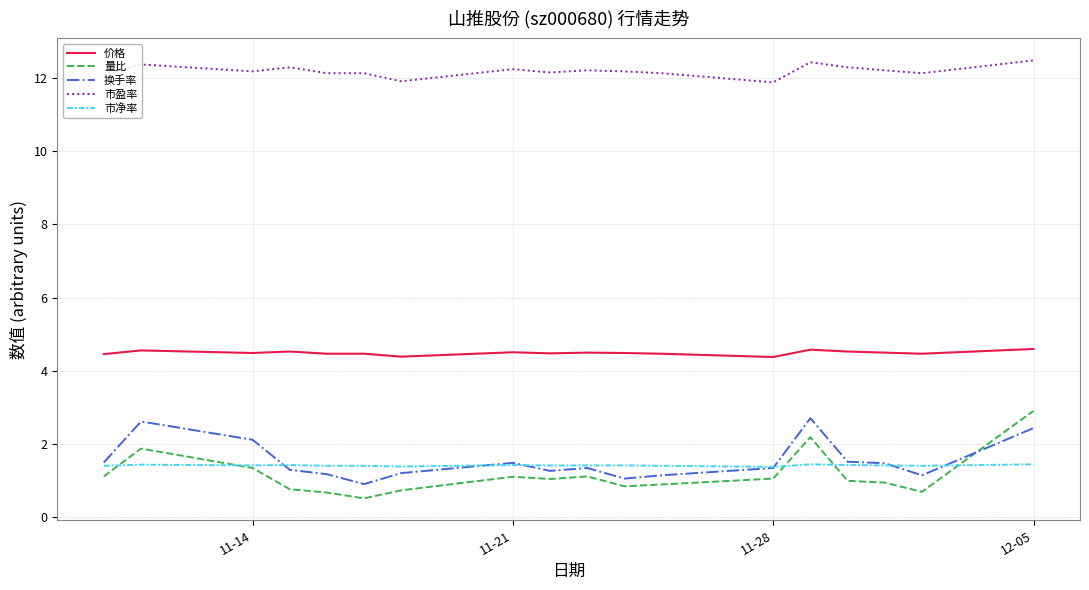

True or false: 换手率 has more than 1 points higher than both neighbors.

True